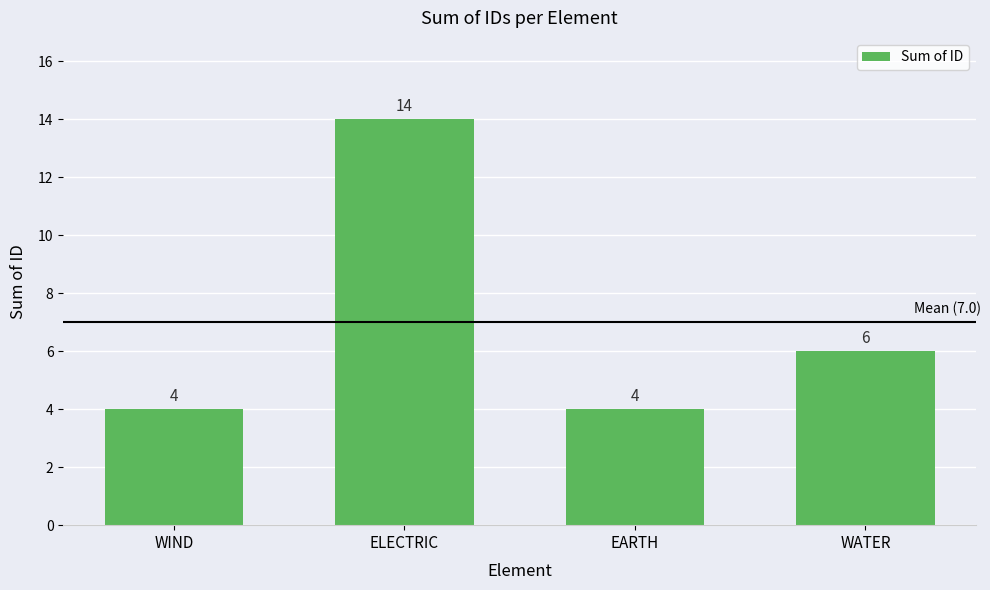

Is it true that the value at EARTH is 4?

True